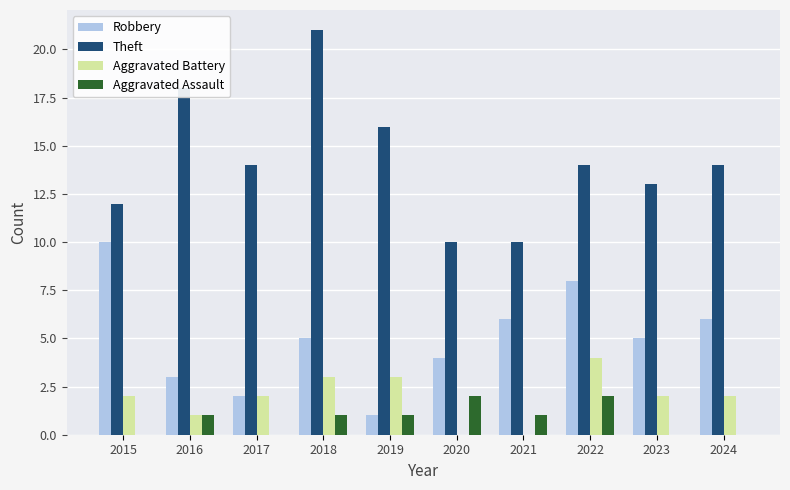

What is the maximum value shown in the chart?

21